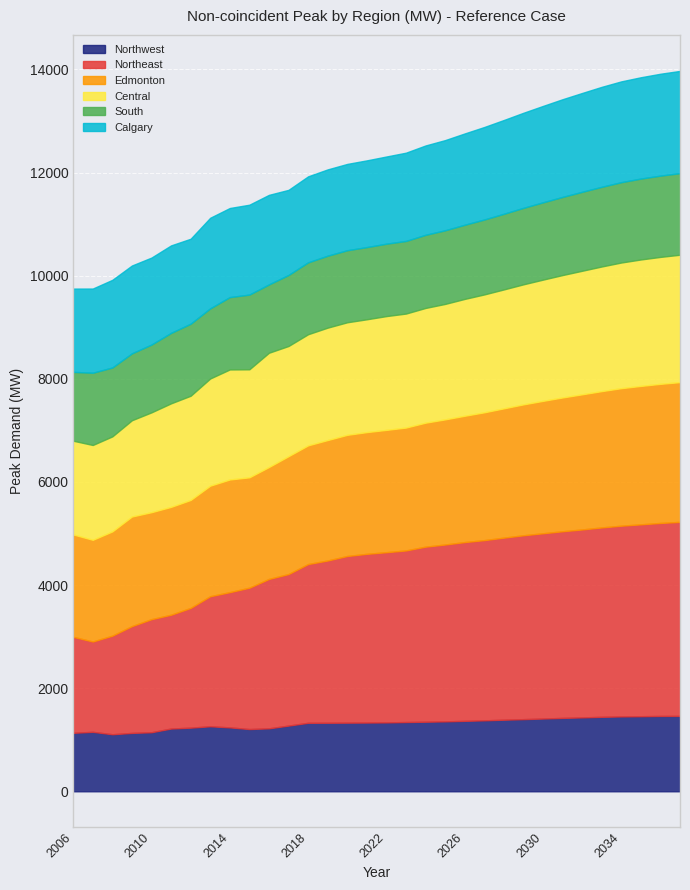

Where is the first local maximum for Edmonton?

2009